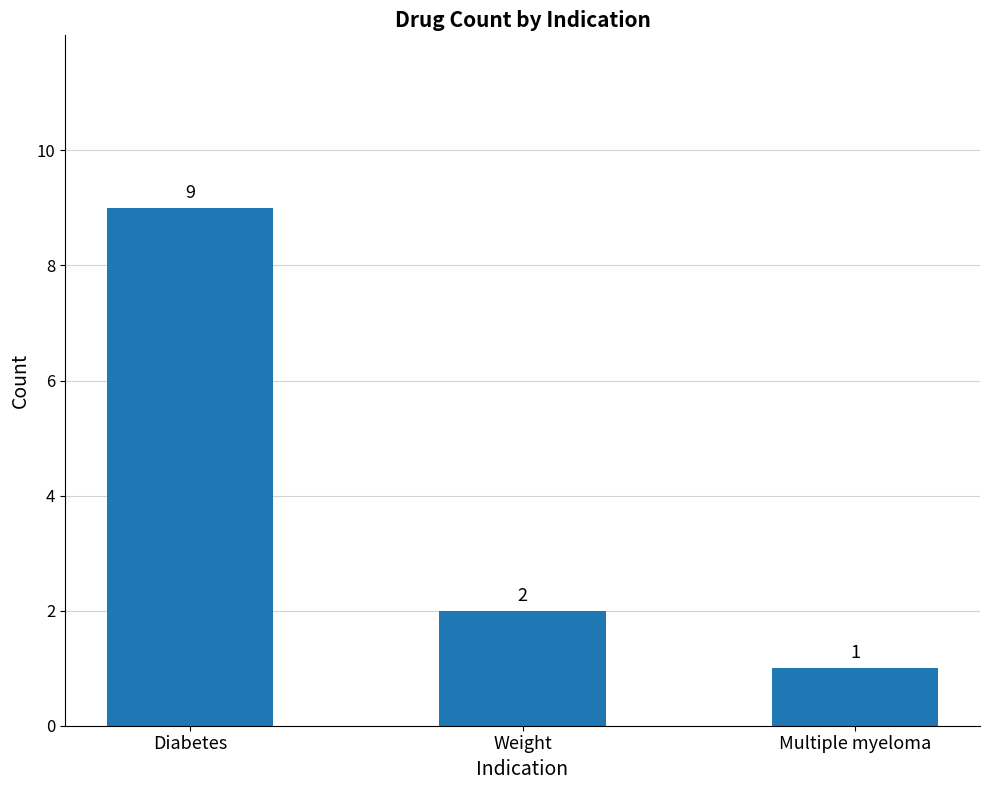

What is the sum of the values at Weight and Multiple myeloma?

3